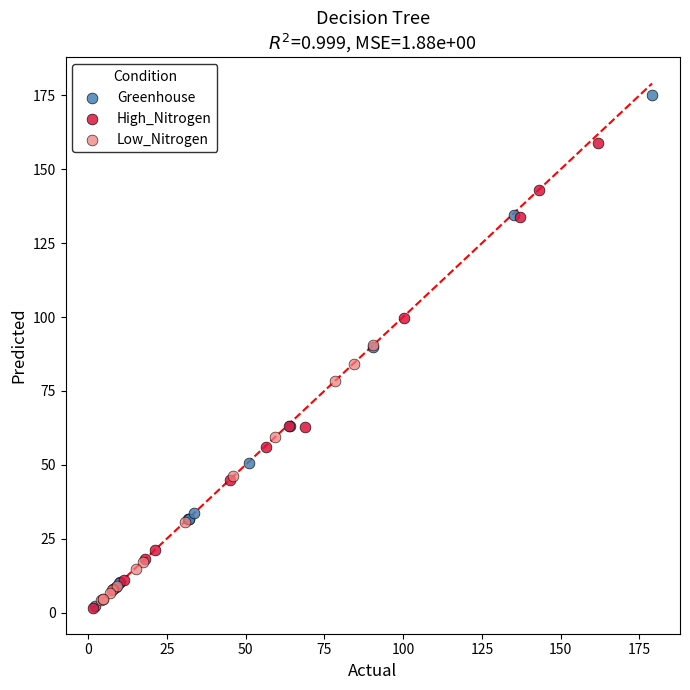

Which series reaches the maximum Y coordinate?

Greenhouse